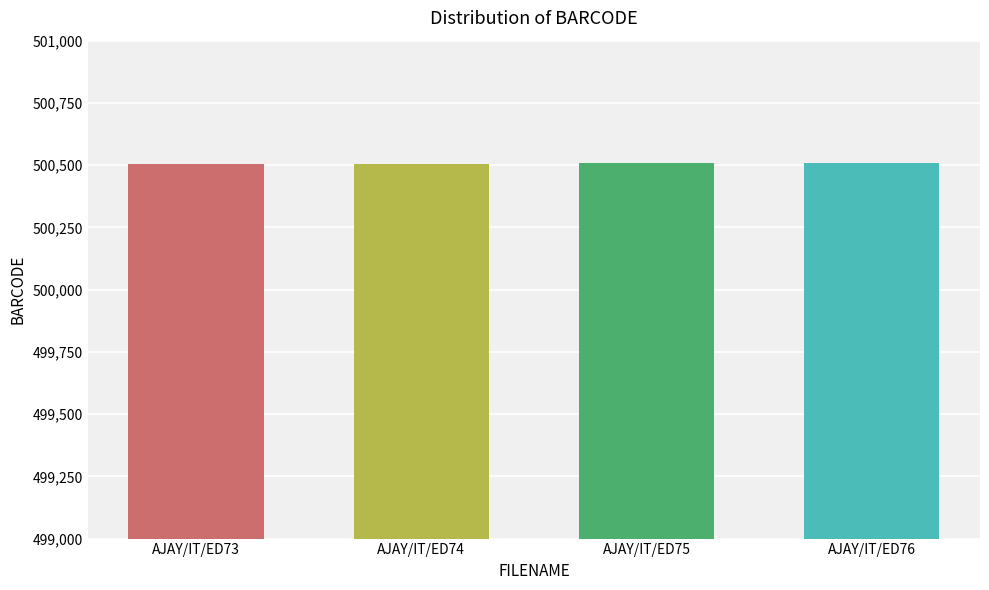

Does the chart contain stacked bars?

No